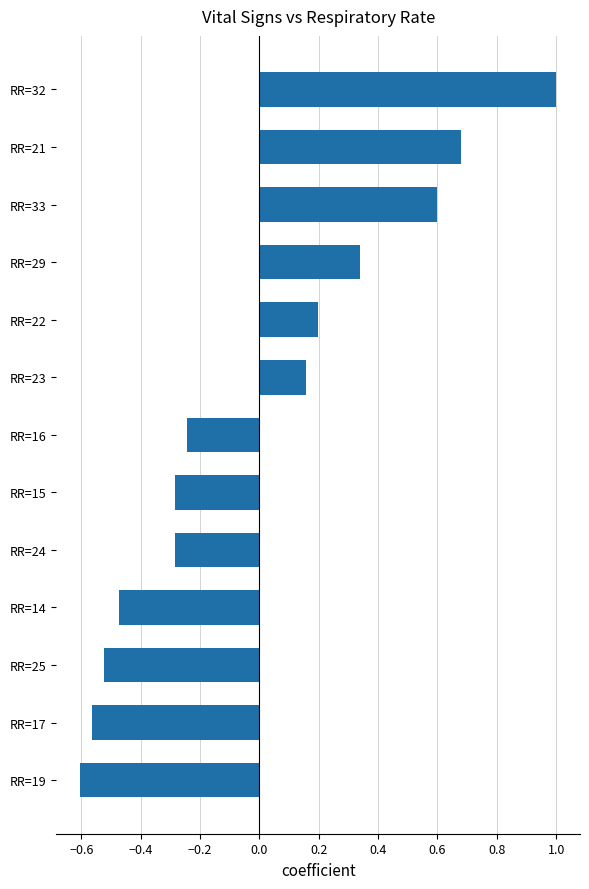

At which label is the value closest to 0?

RR=23